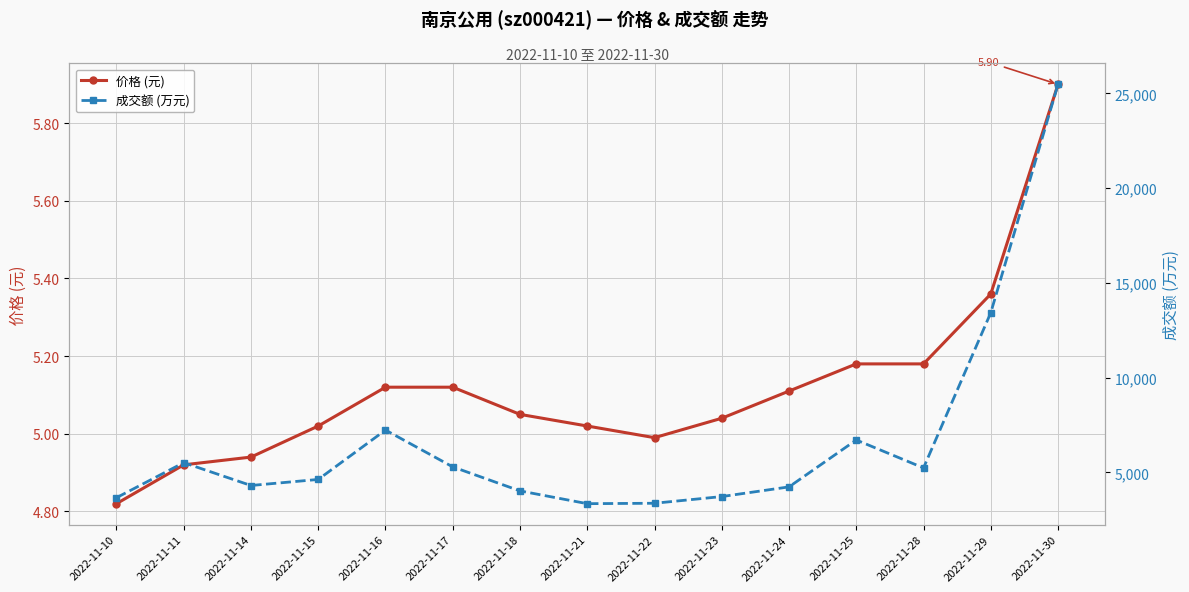

Which series has the largest total across all categories?

成交额 (万元)